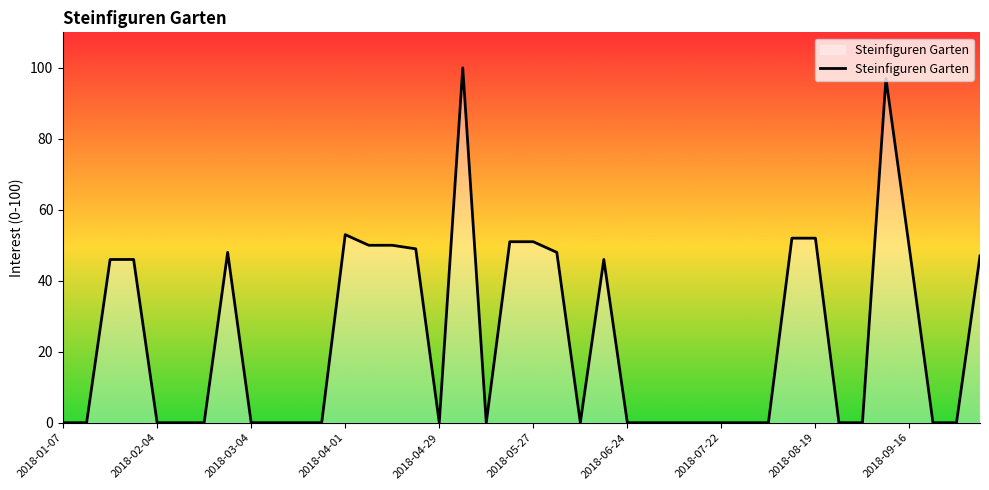

What is the maximum value shown in the chart?

100